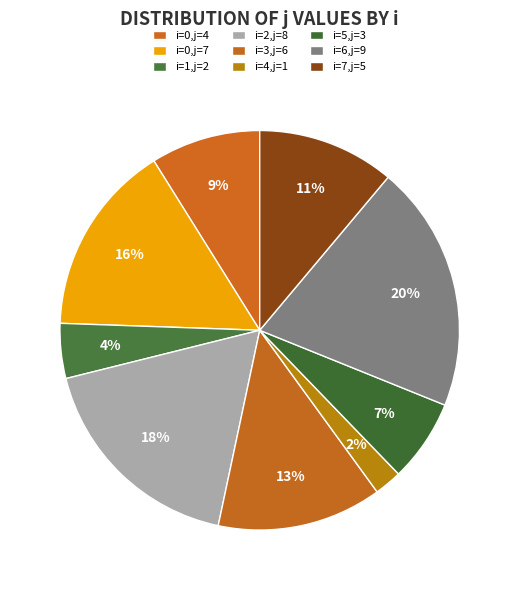

Does i=2,j=8 represent more than half of the total?

No